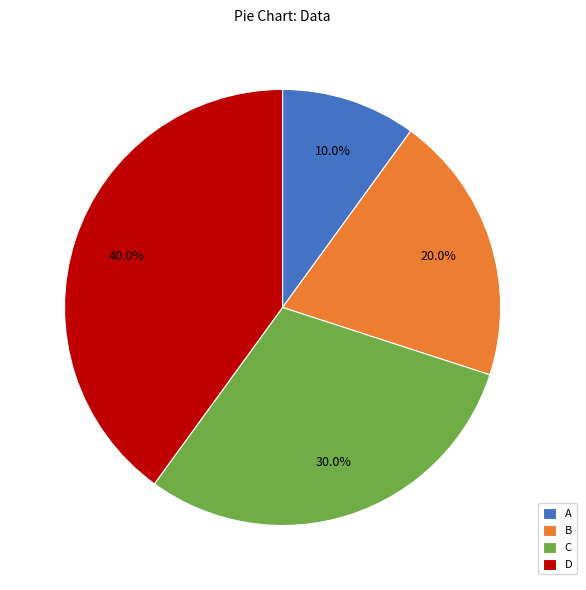

To the nearest percent, what is the average slice percentage?

25%